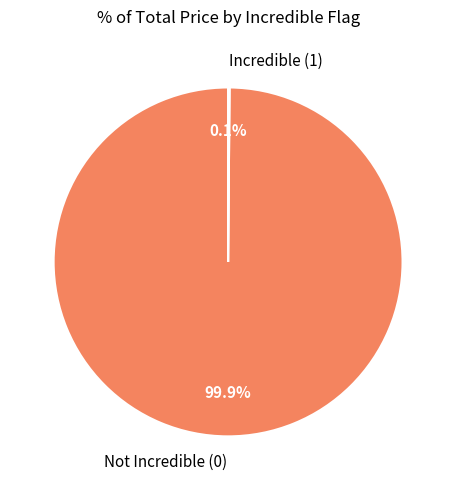

Which slice is the largest?

Not Incredible (0)